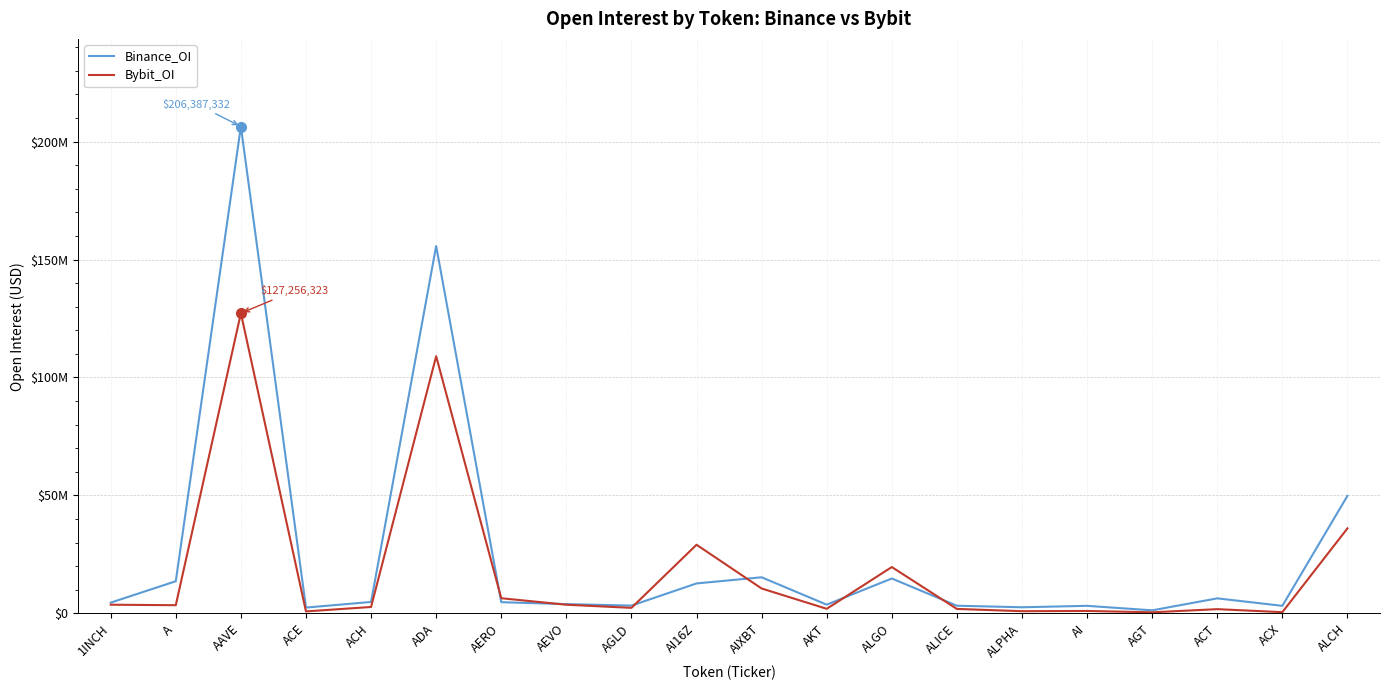

What is the difference between the highest and lowest values at AAVE?

79131009